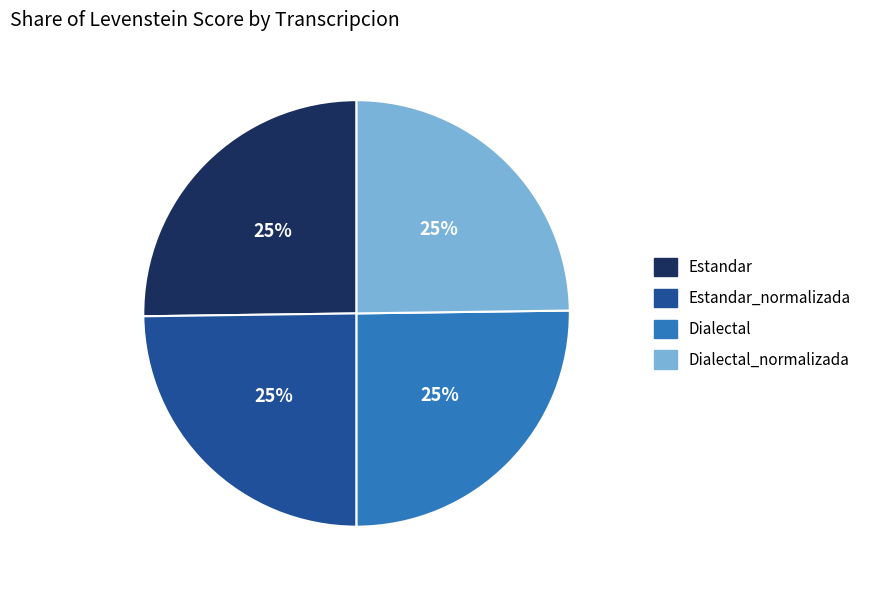

Is it true that Estandar is 14% of the pie?

False